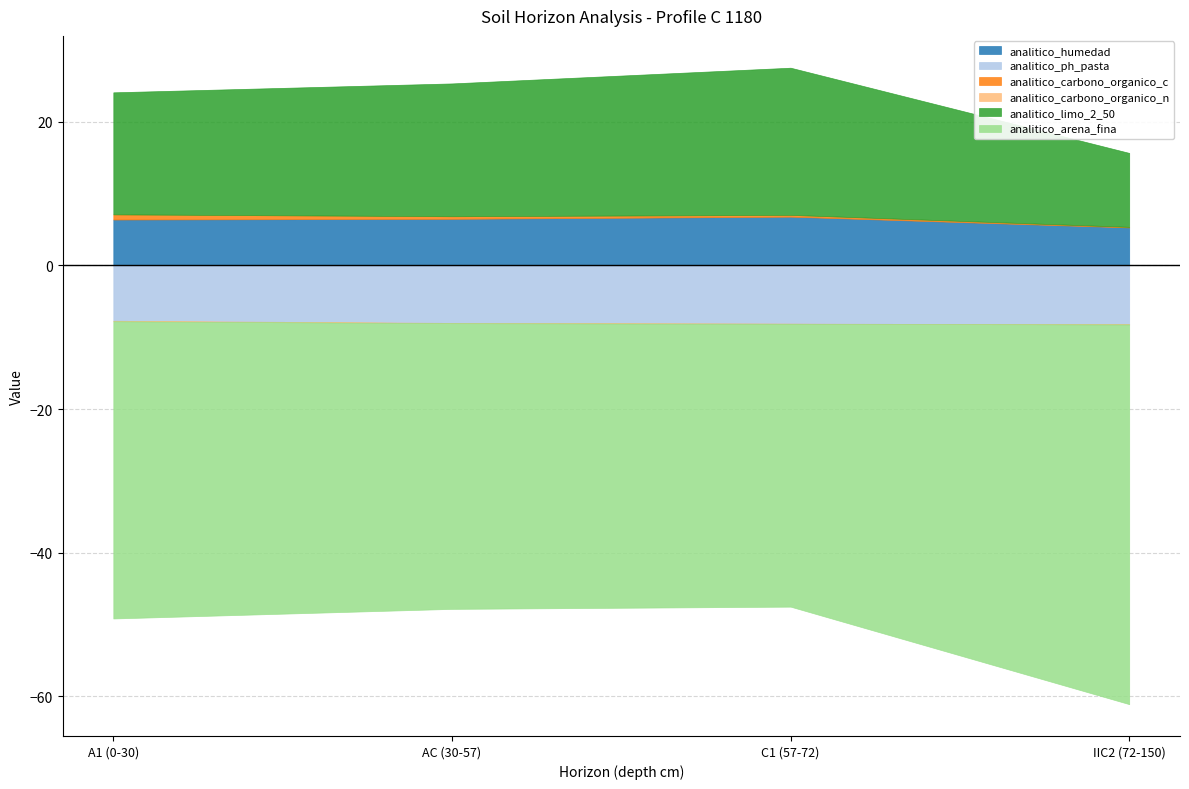

Is the value of analitico_carbono_organico_c at AC (30-57) greater than the value of analitico_humedad at IIC2 (72-150)?

No